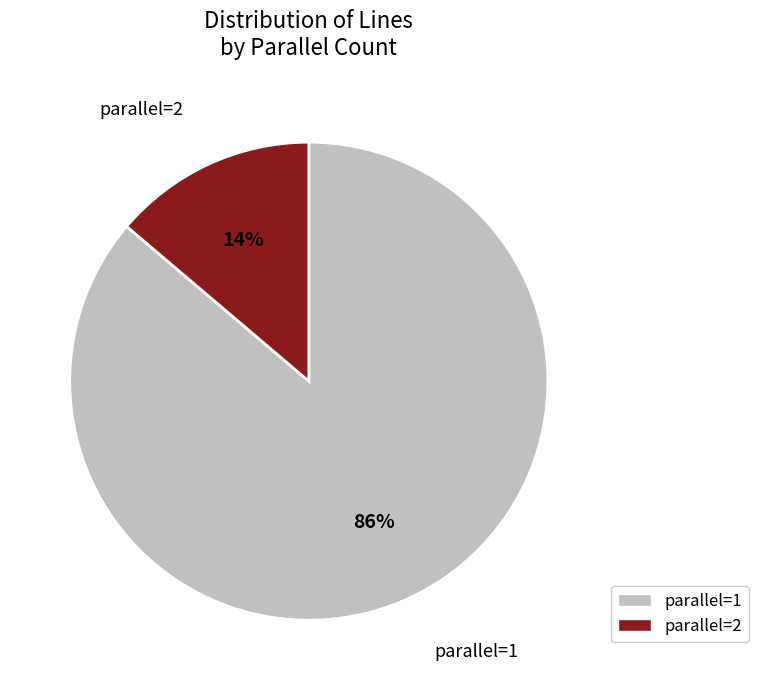

Which slice is the largest?

parallel=1